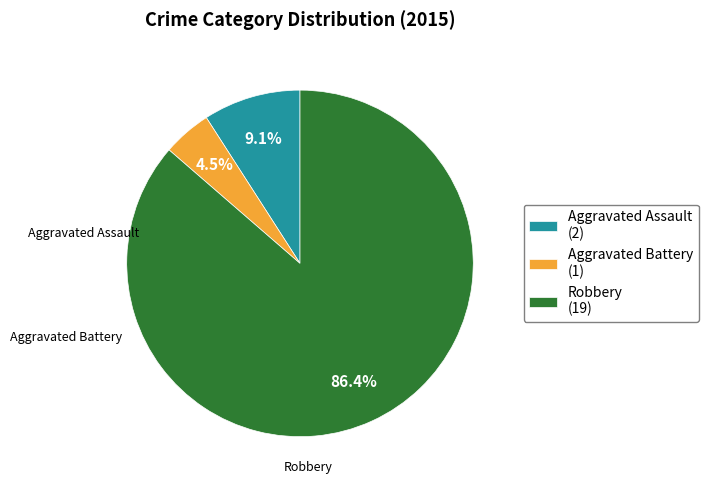

Is the sum of Aggravated Assault and Robbery greater than half?

Yes